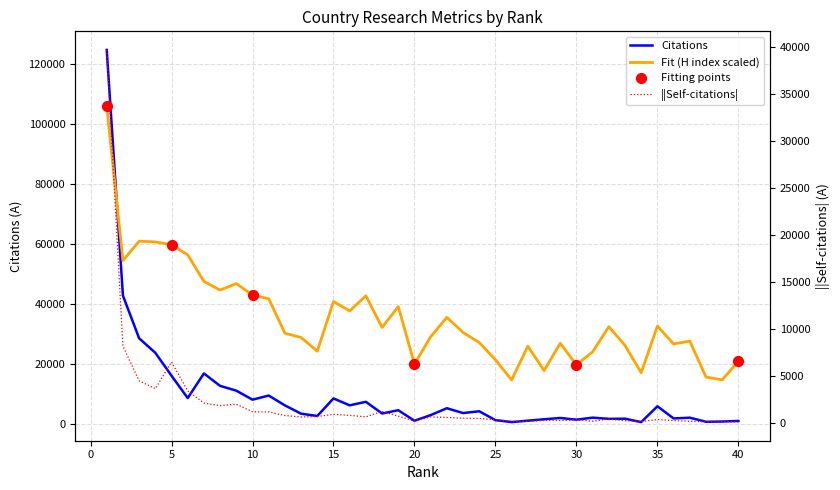

Which series has the largest Y range (max minus min)?

Citations